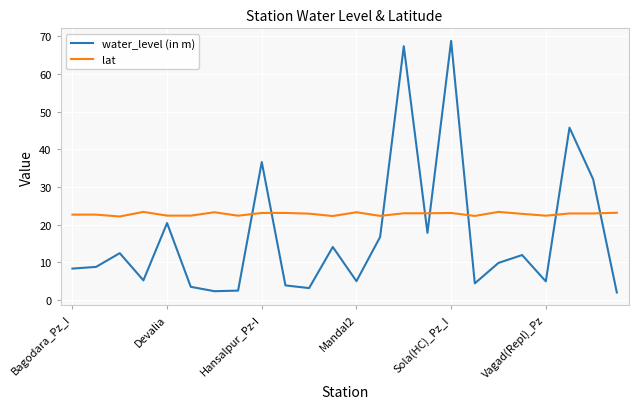

What is the average value of the lat series?

22.8